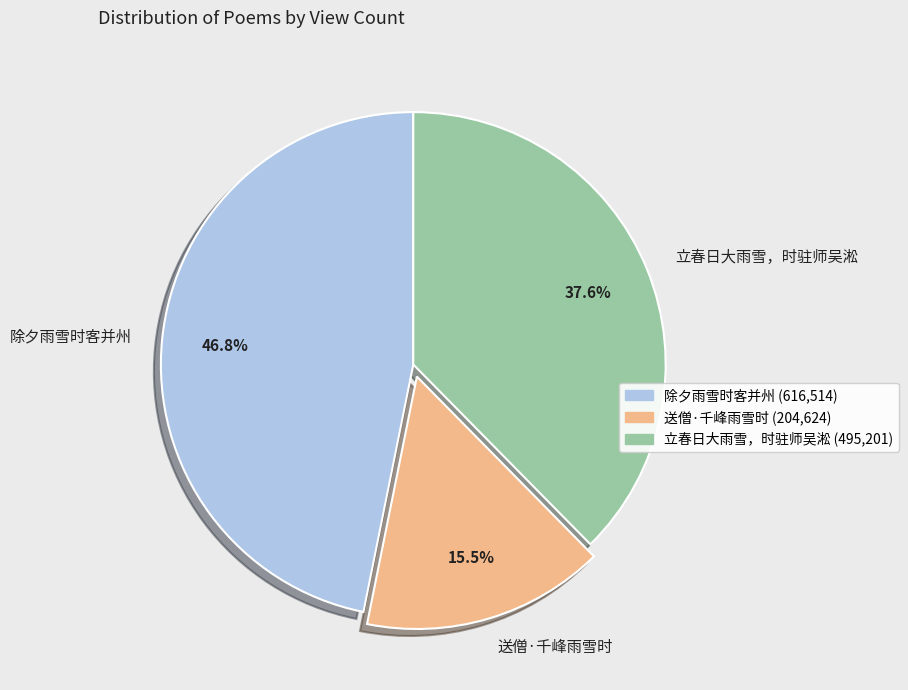

Between 立春日大雨雪，时驻师吴淞 and 除夕雨雪时客并州, which is larger?

除夕雨雪时客并州